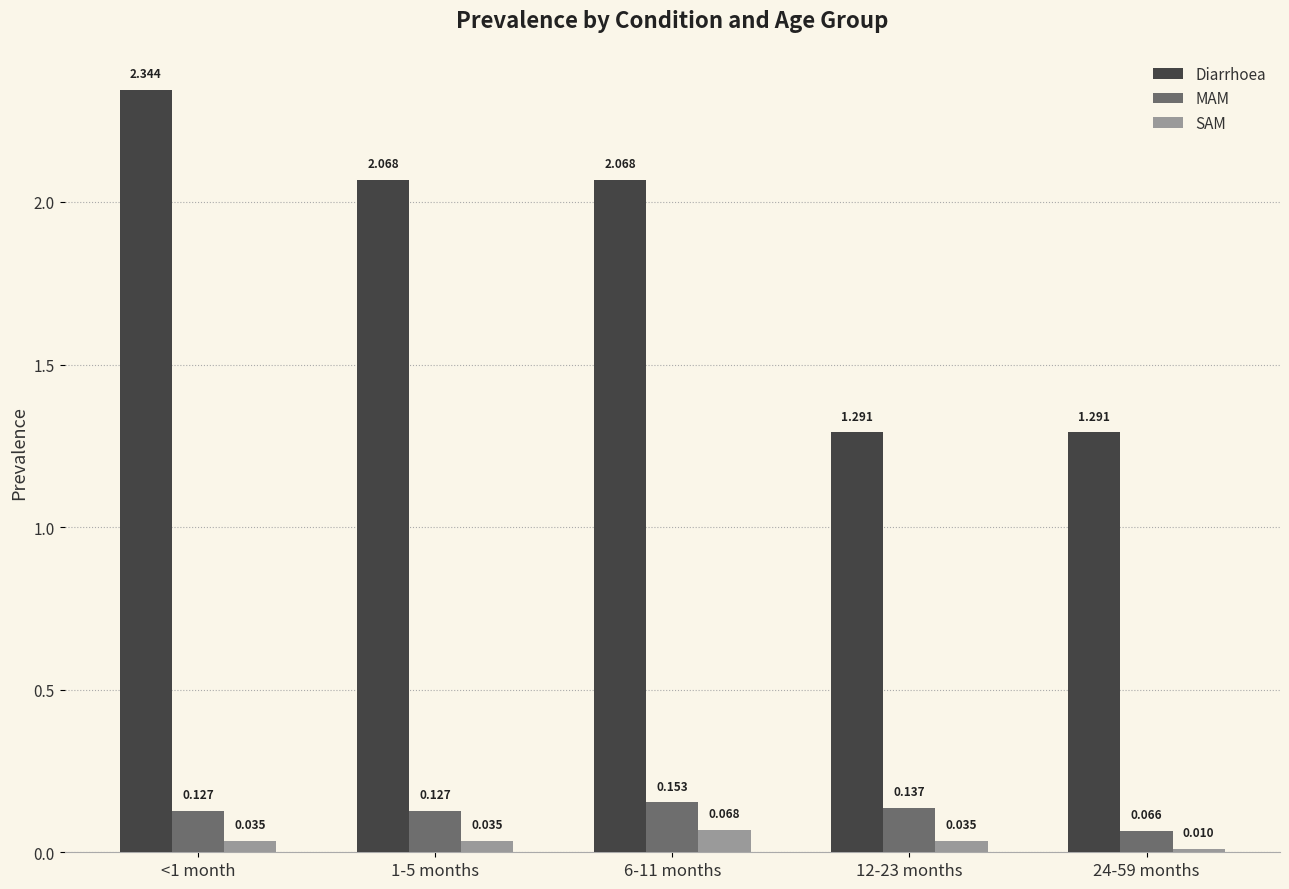

How many groups of bars are there?

5